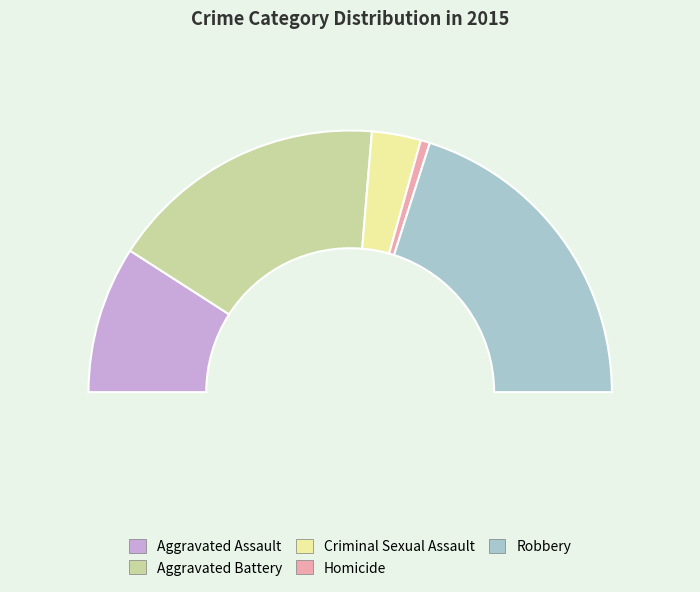

To the nearest percent, what portion does Robbery represent?

40%